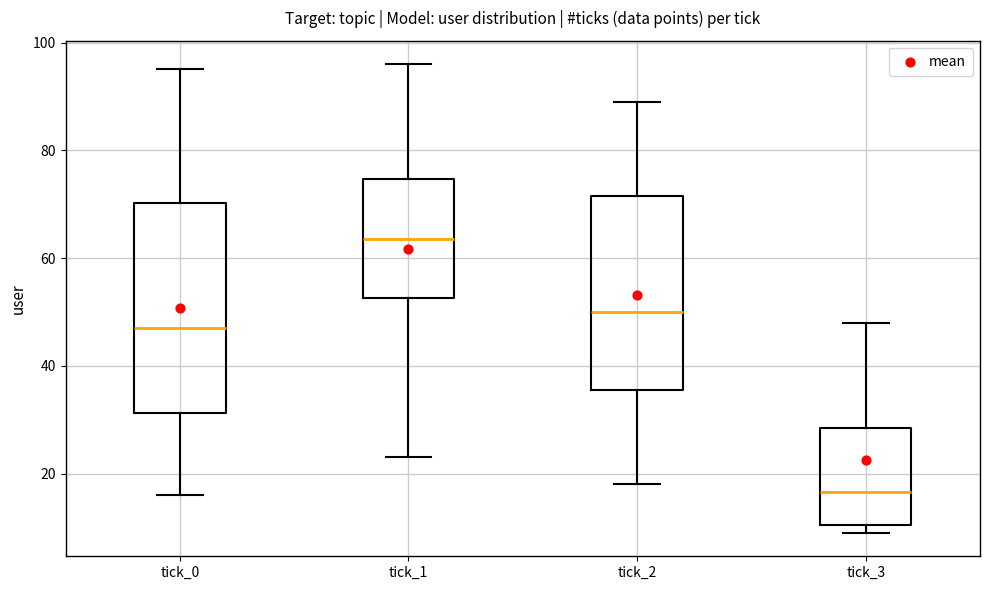

Which box has the highest median line?

tick_1